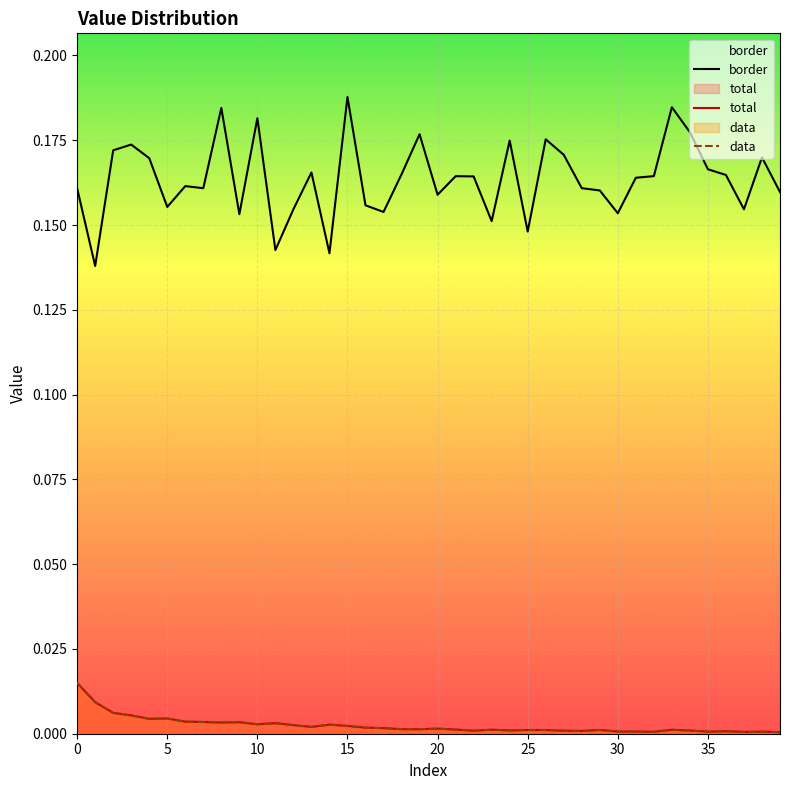

True or false: data has more than 0 points higher than both neighbors.

True